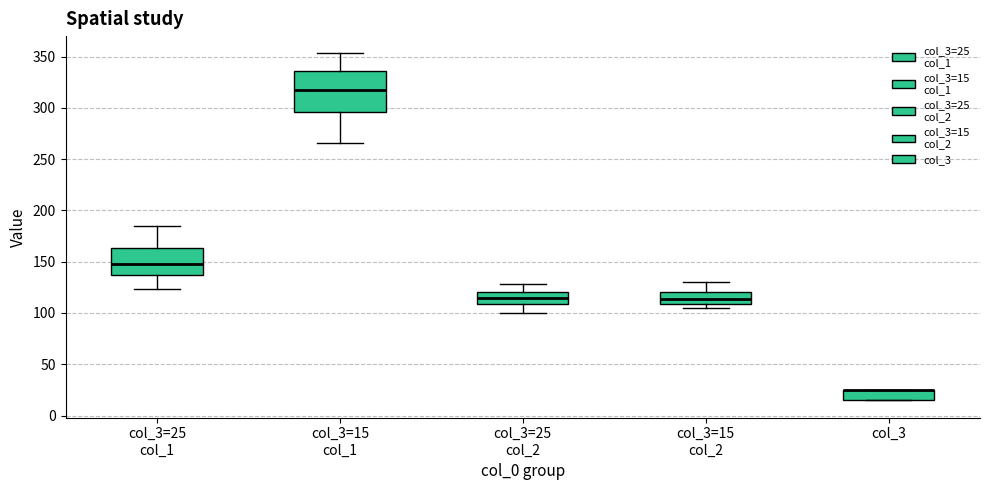

Where is the lower edge of the box for col_3 on the y-axis? The values are not printed on the chart, so give them approximately, as read against the axis.

15